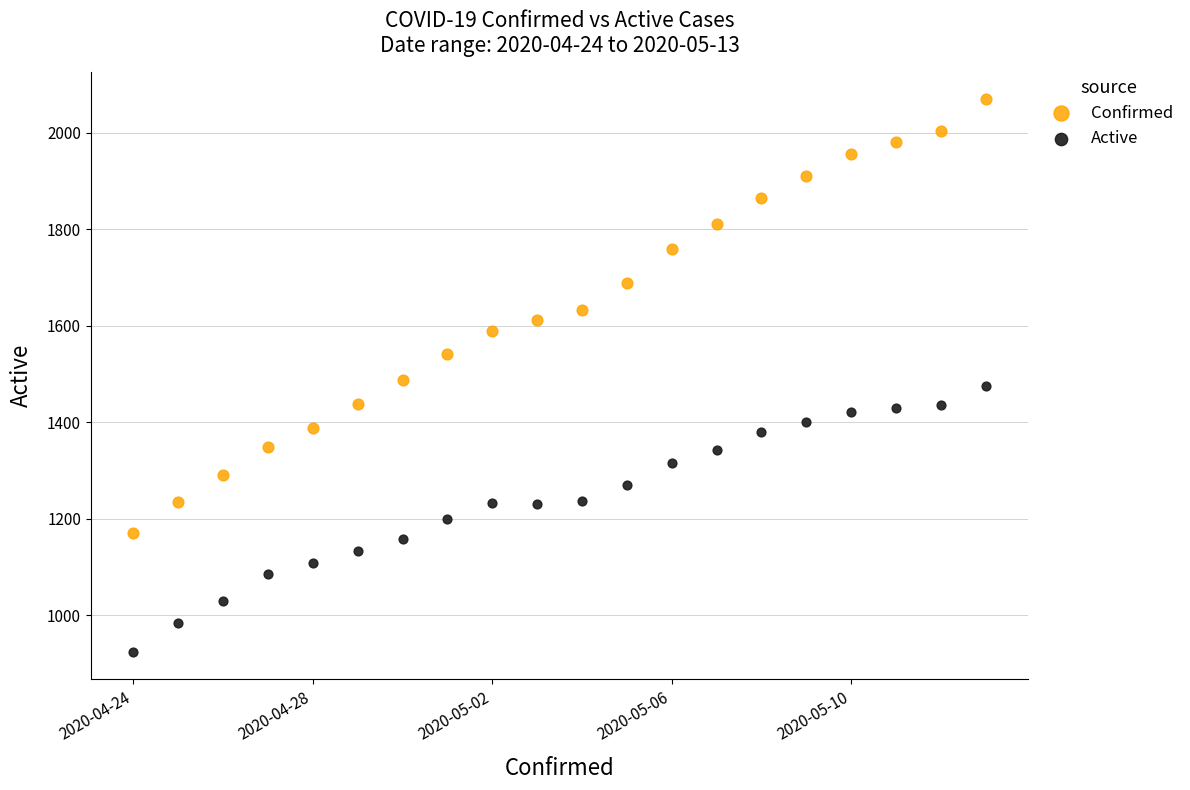

Which series reaches the maximum Y coordinate?

Confirmed